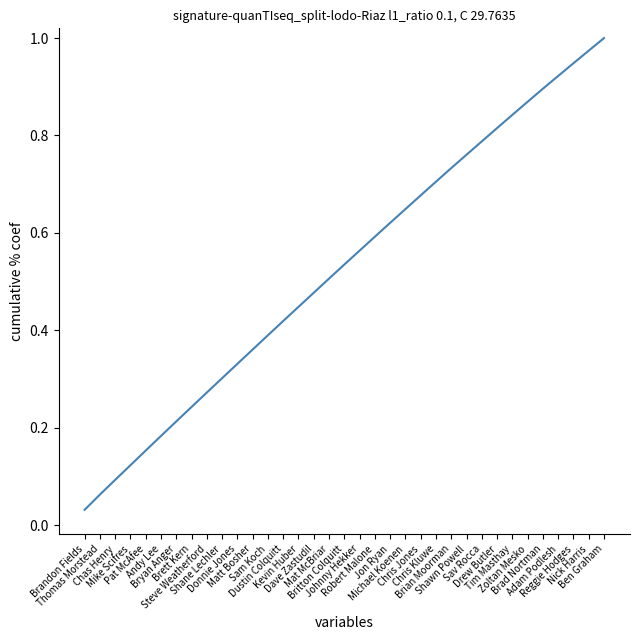

The chart shows a value of 0.4 at Kevin Huber. True or false?

True